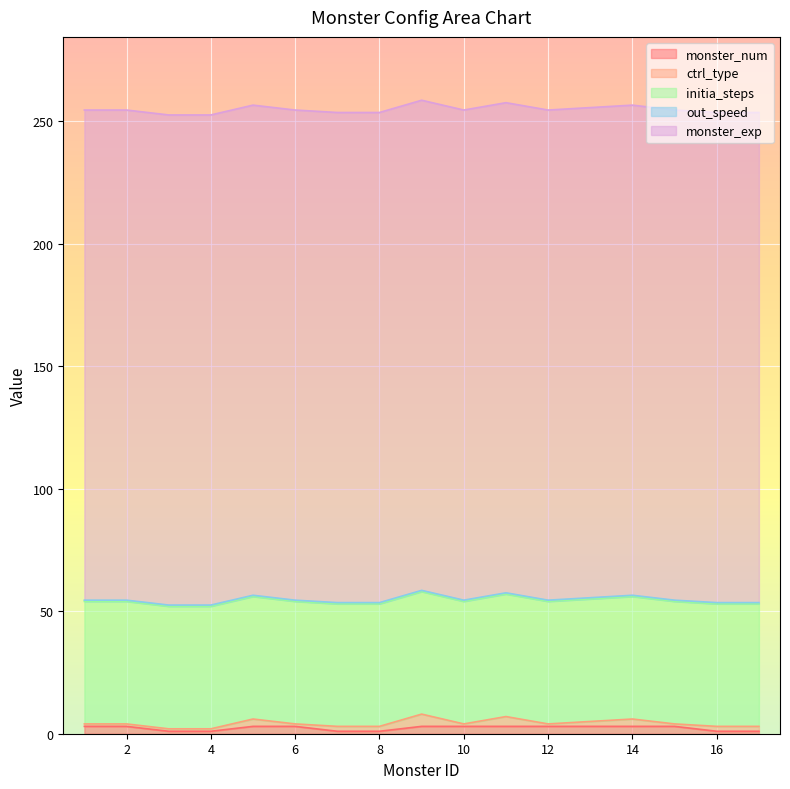

Reading left to right, transcribe all the data shown in this chart.

monster_num: 1=3.0	2=3.0	3=1.0	4=1.0	5=3.0	6=3.0	7=1.0	8=1.0	9=3.0	10=3.0	11=3.0	12=3.0	13=3.0	14=3.0	15=3.0	16=1.0	17=1.0
ctrl_type: 1=1.0	2=1.0	3=1.0	4=1.0	5=3.0	6=1.0	7=2.0	8=2.0	9=5.0	10=1.0	11=4.0	12=1.0	13=2.0	14=3.0	15=1.0	16=2.0	17=2.0
initia_steps: 1=50.0	2=50.0	3=50.0	4=50.0	5=50.0	6=50.0	7=50.0	8=50.0	9=50.0	10=50.0	11=50.0	12=50.0	13=50.0	14=50.0	15=50.0	16=50.0	17=50.0
out_speed: 1=0.5	2=0.5	3=0.5	4=0.5	5=0.5	6=0.5	7=0.5	8=0.5	9=0.5	10=0.5	11=0.5	12=0.5	13=0.5	14=0.5	15=0.5	16=0.5	17=0.5
monster_exp: 1=200.0	2=200.0	3=200.0	4=200.0	5=200.0	6=200.0	7=200.0	8=200.0	9=200.0	10=200.0	11=200.0	12=200.0	13=200.0	14=200.0	15=200.0	16=200.0	17=200.0